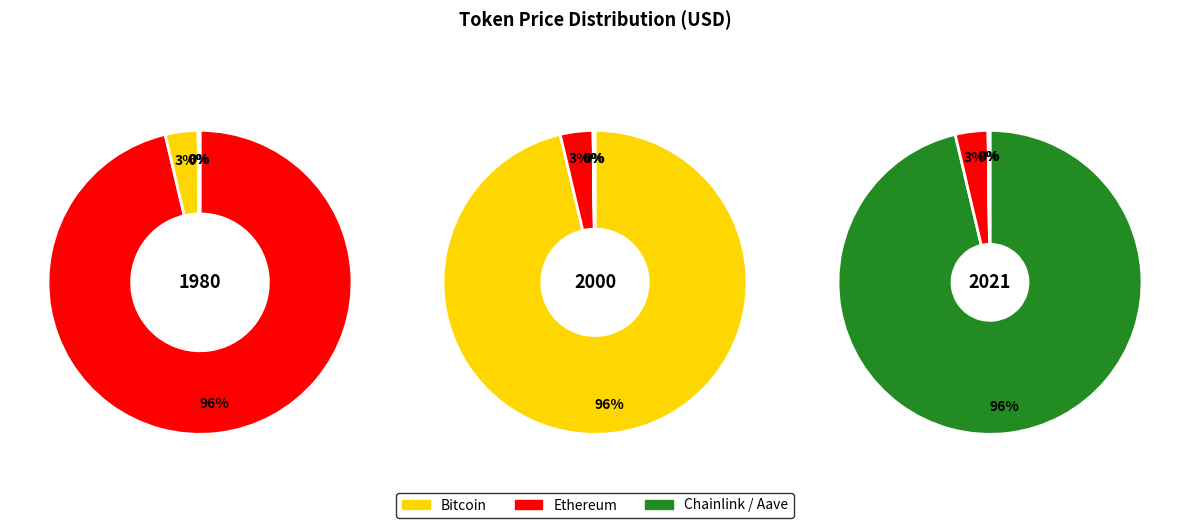

Combined, what portion of the pie is Bitcoin and Ethereum?

99.8%